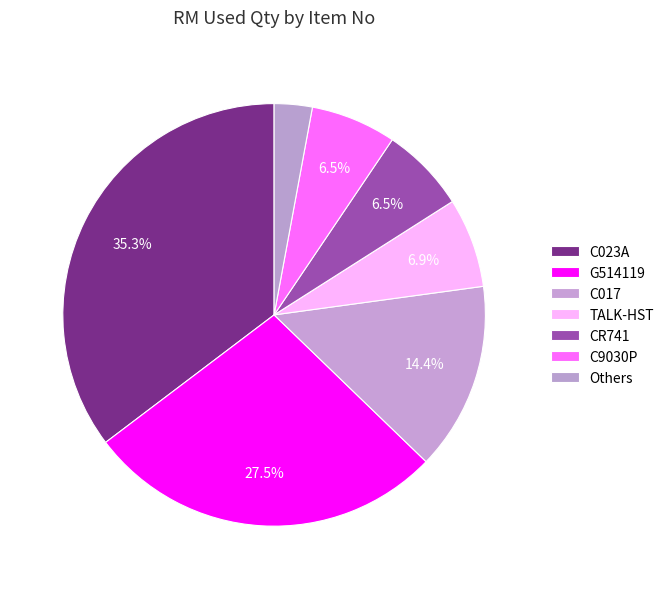

Count the number of slices in the pie.

7